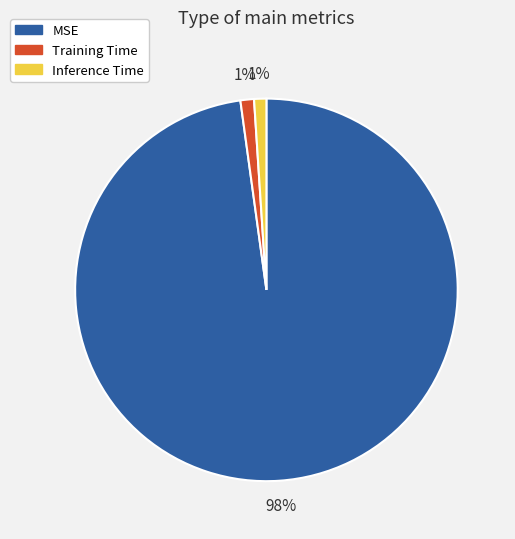

Combined, do Training Time and Inference Time account for over 50%?

No